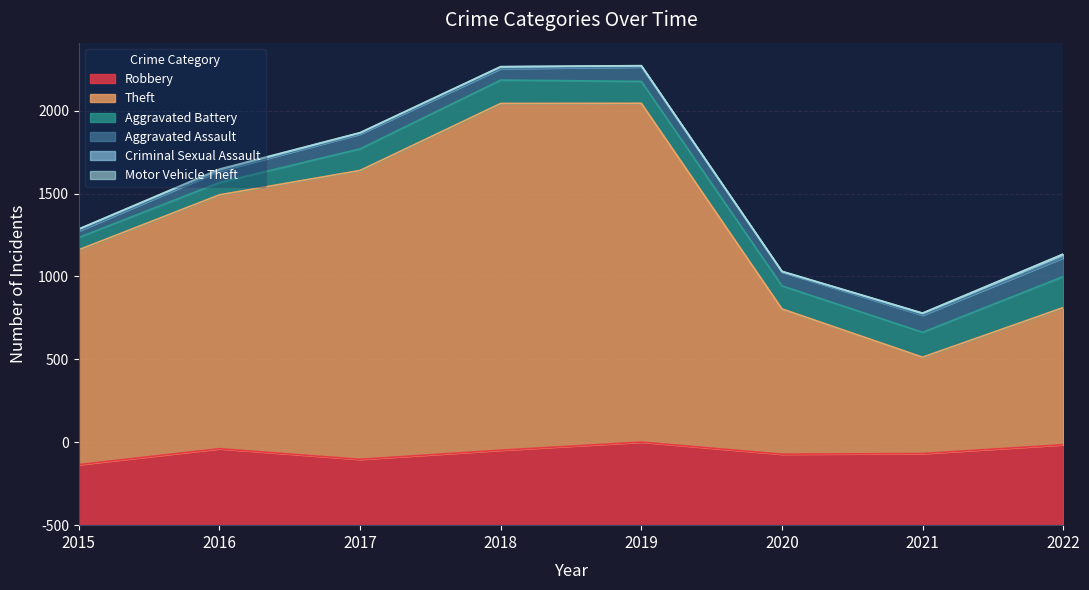

Which category has the lowest value across all series?

2015